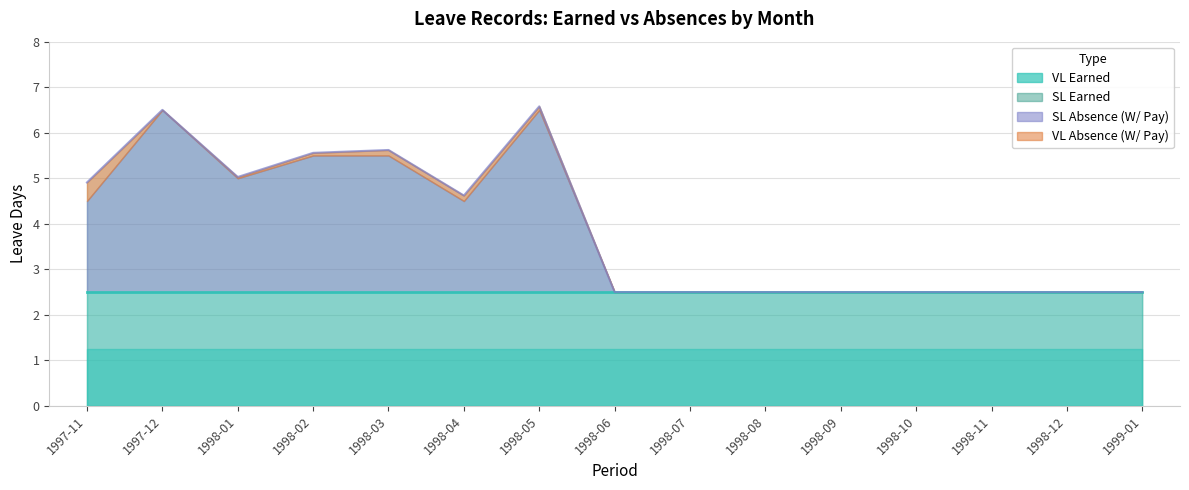

List the labels in order of VL Absence (W/ Pay) value, smallest first.

1998-06, 1998-07, 1998-08, 1998-09, 1998-10, 1998-11, 1998-12, 1999-01, 1997-12, 1998-01, 1998-02, 1998-05, 1998-03, 1998-04, 1997-11